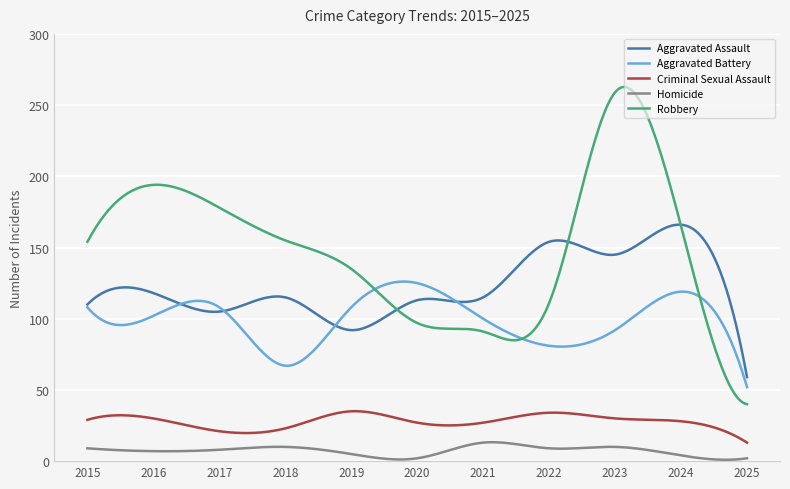

What is the maximum value for Aggravated Assault?

166.0